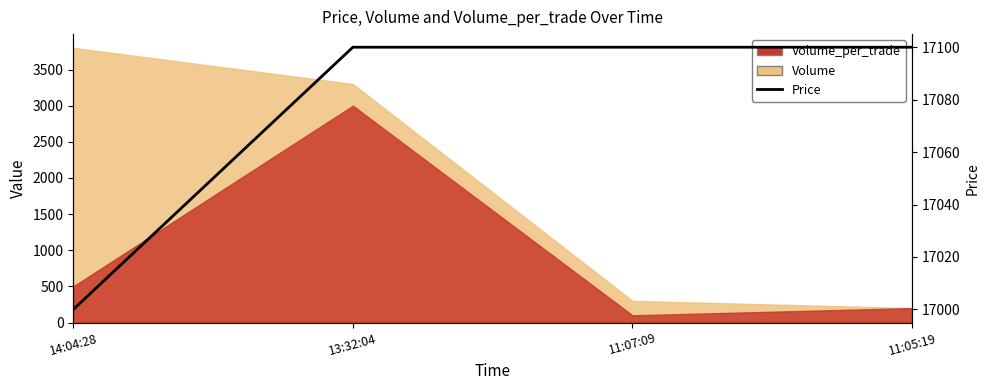

The chart shows a value of 17100 at 13:32:04. True or false?

True